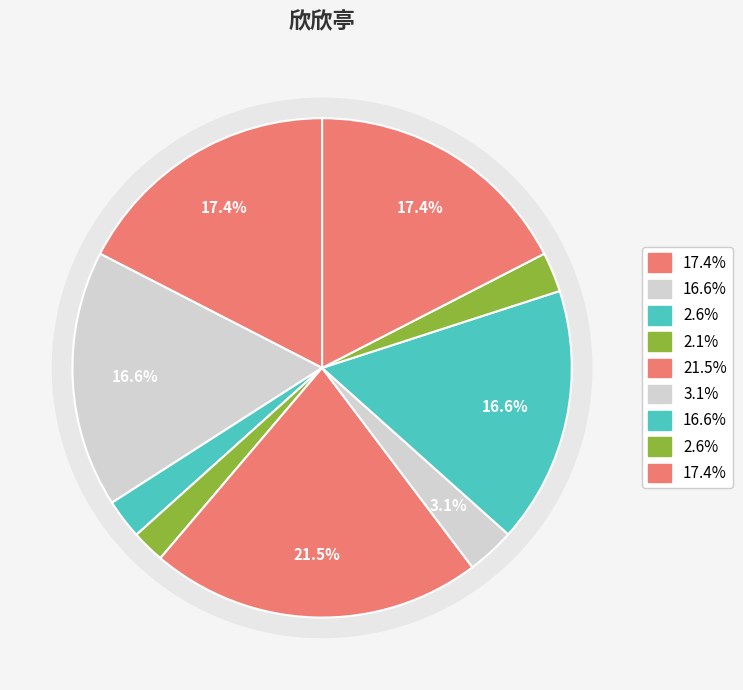

Is there any slice that represents more than half of the pie?

No